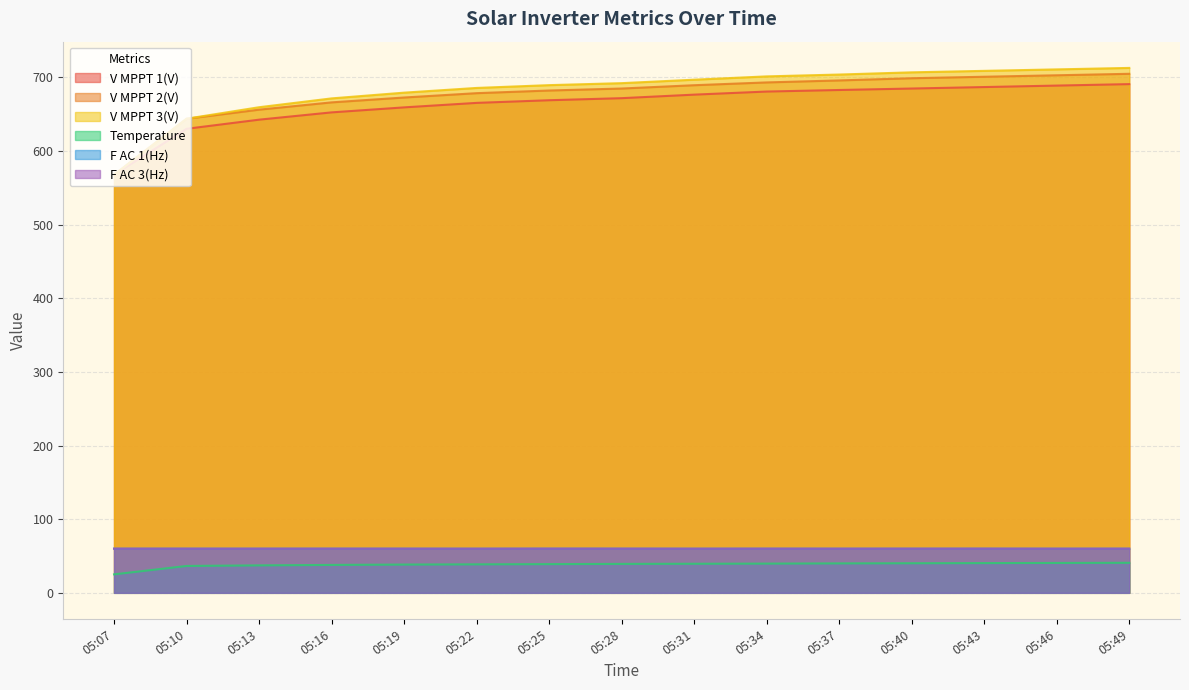

Reading left to right, extract all data points from this chart.

V MPPT 1(V): 567.9	630.3	642.7	652.6	659.4	665.5	669.1	671.9	676.7	680.9	683.0	685.0	687.0	689.0	691.0
V MPPT 2(V): 567.9	643.9	656.3	666.2	672.8	678.7	682.3	685.0	689.5	693.3	696.0	699.0	701.0	703.0	705.0
V MPPT 3(V): 567.7	644.0	659.6	671.6	679.4	685.8	689.6	692.3	697.0	701.5	704.0	707.0	709.0	711.0	713.0
Temperature: 25.1	36.5	37.3	37.9	38.4	38.7	39.0	39.3	39.5	39.7	40.0	40.2	40.4	40.6	40.8
F AC 1(Hz): 60.0	60.0	60.0	60.0	60.0	60.0	60.0	60.0	60.0	60.0	60.0	60.0	60.0	60.0	60.0
F AC 3(Hz): 60.0	60.0	60.0	60.0	60.0	60.0	60.0	60.0	60.0	60.0	60.0	60.0	60.0	60.0	60.0